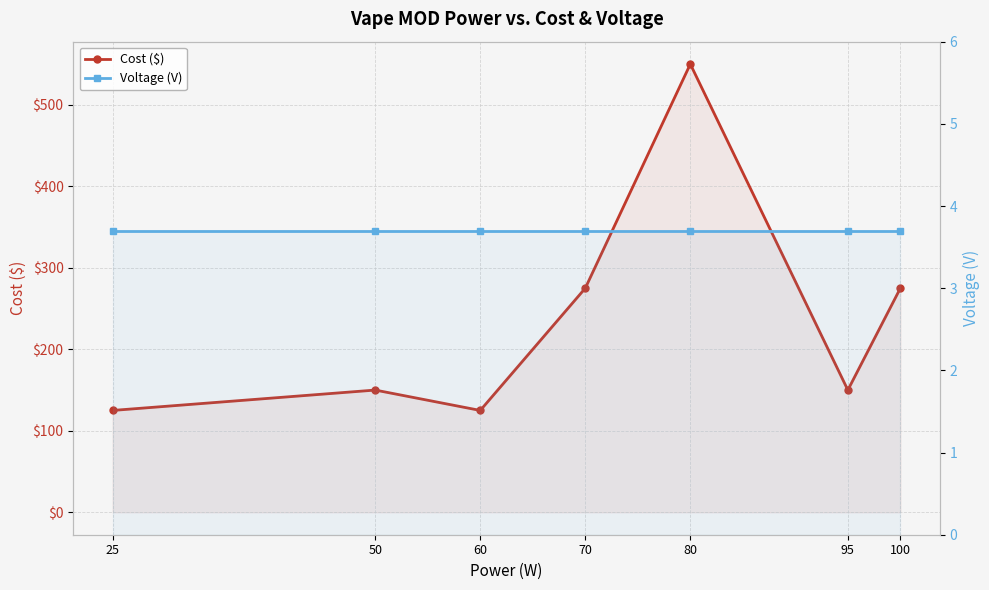

At how many categories does at least one series exceed 225?

3